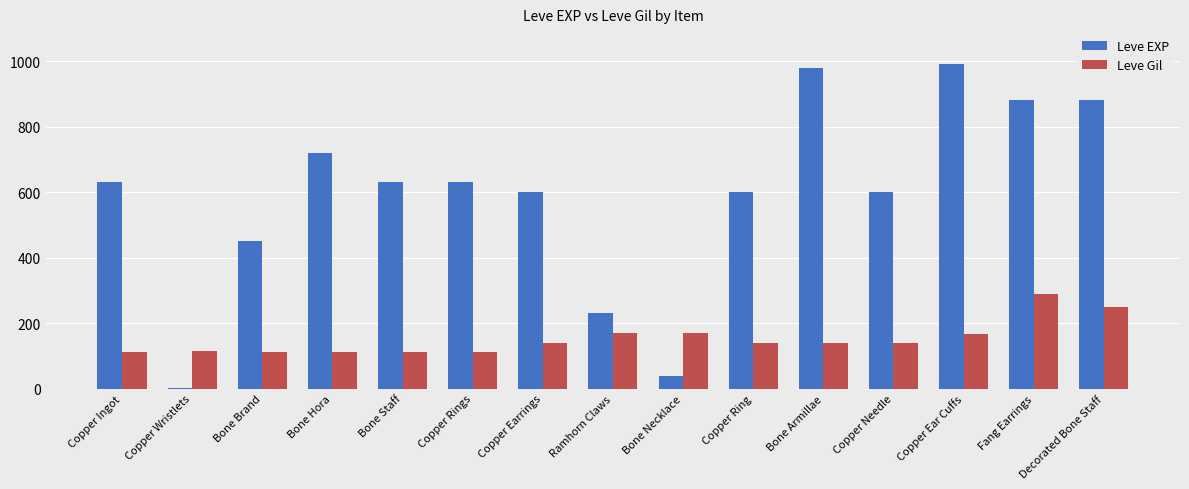

What is the sum of all Leve EXP values?

8861